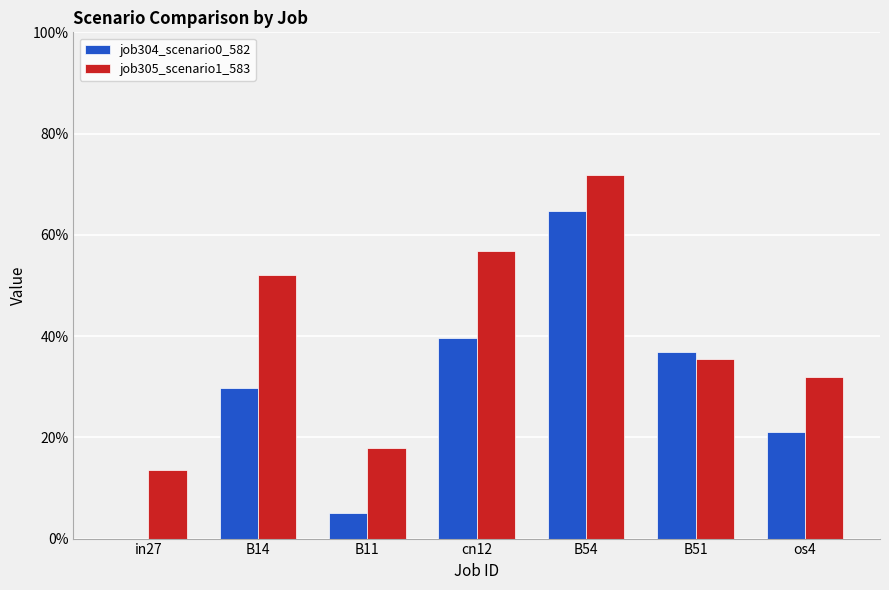

Which has a higher value, in27 or B11?

B11